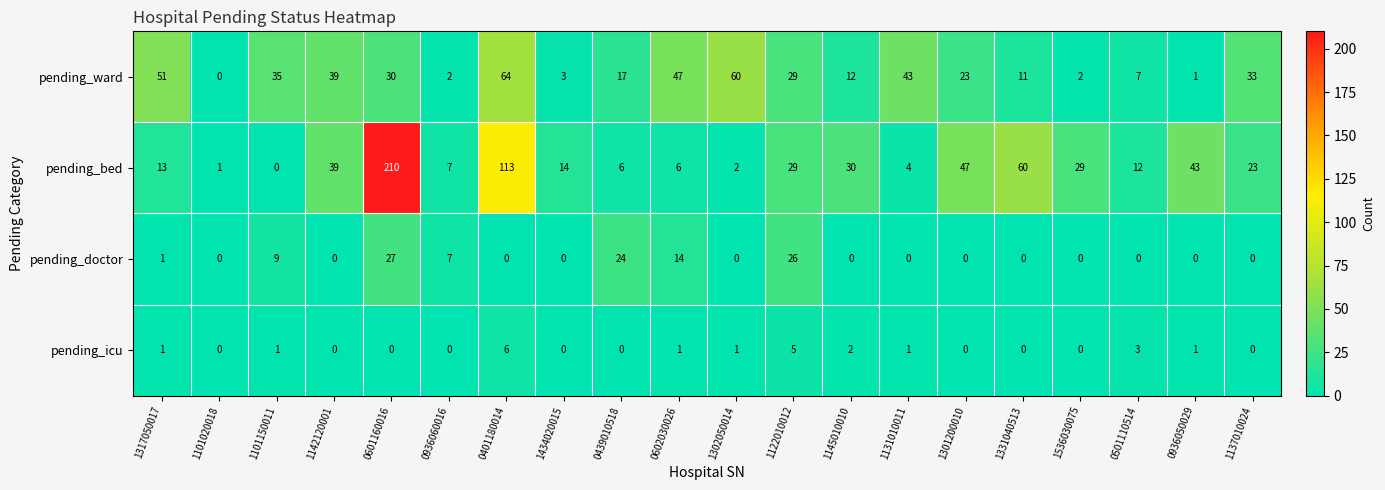

The pending_ward series shows 60 at 1302050014. True or false?

True